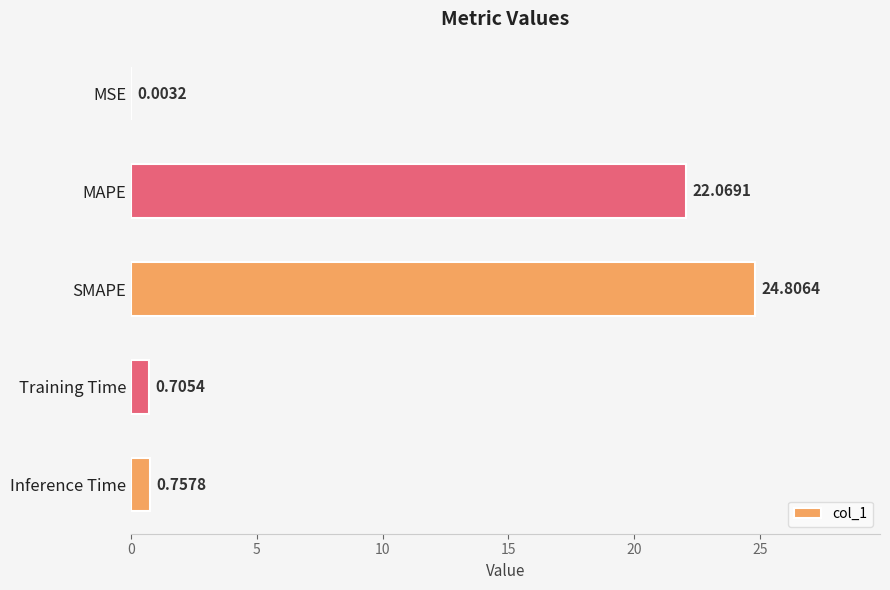

Which label corresponds to the largest value in the chart?

SMAPE